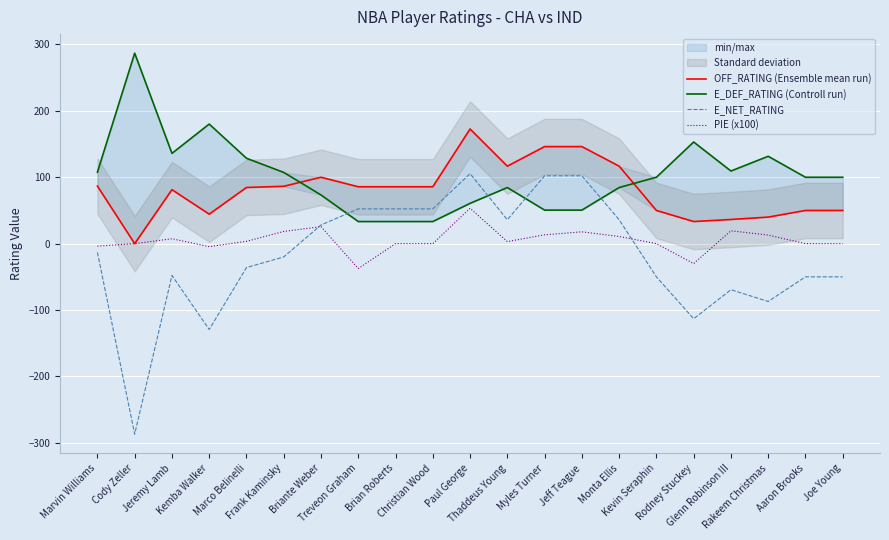

Which series has the largest range (max minus min)?

E_NET_RATING